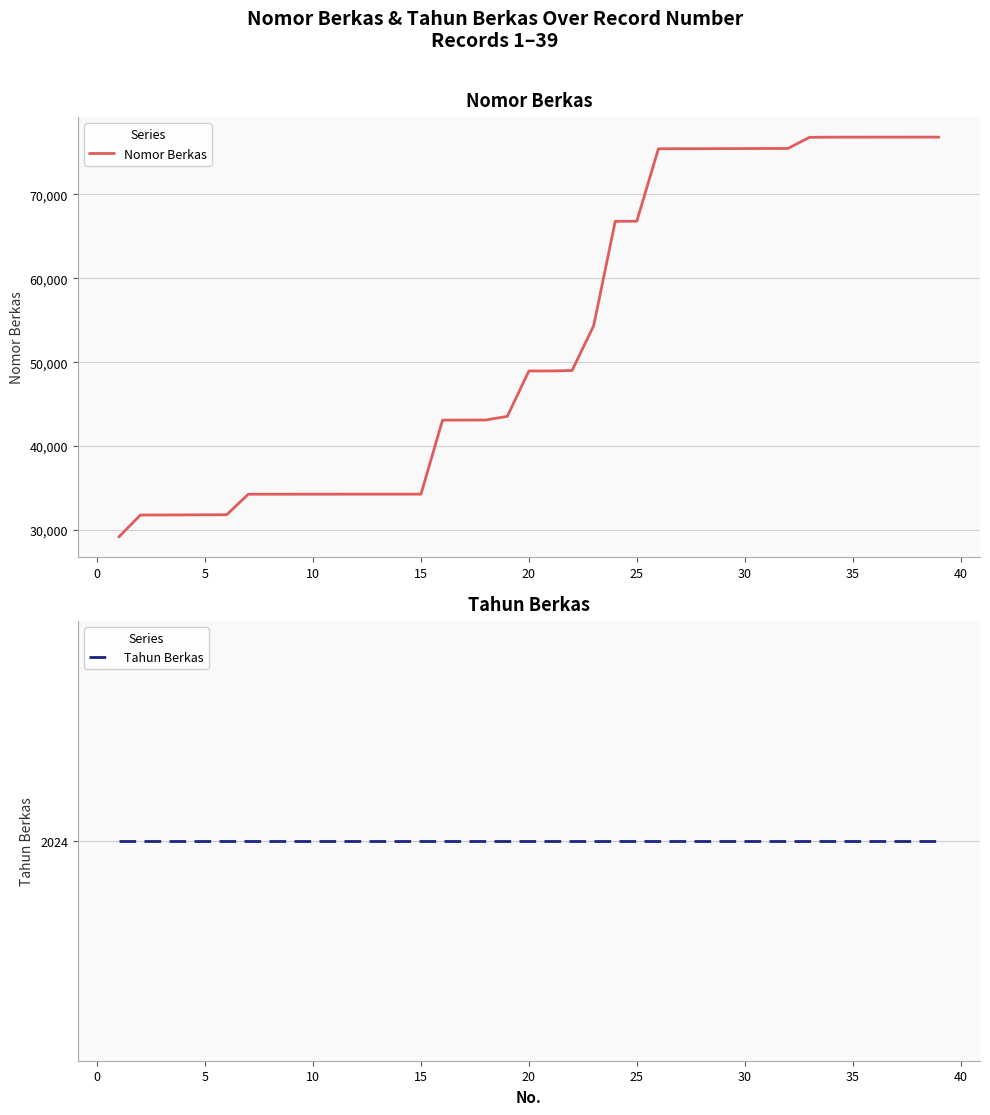

List the series in order of their peak value, lowest first.

Tahun Berkas, Nomor Berkas